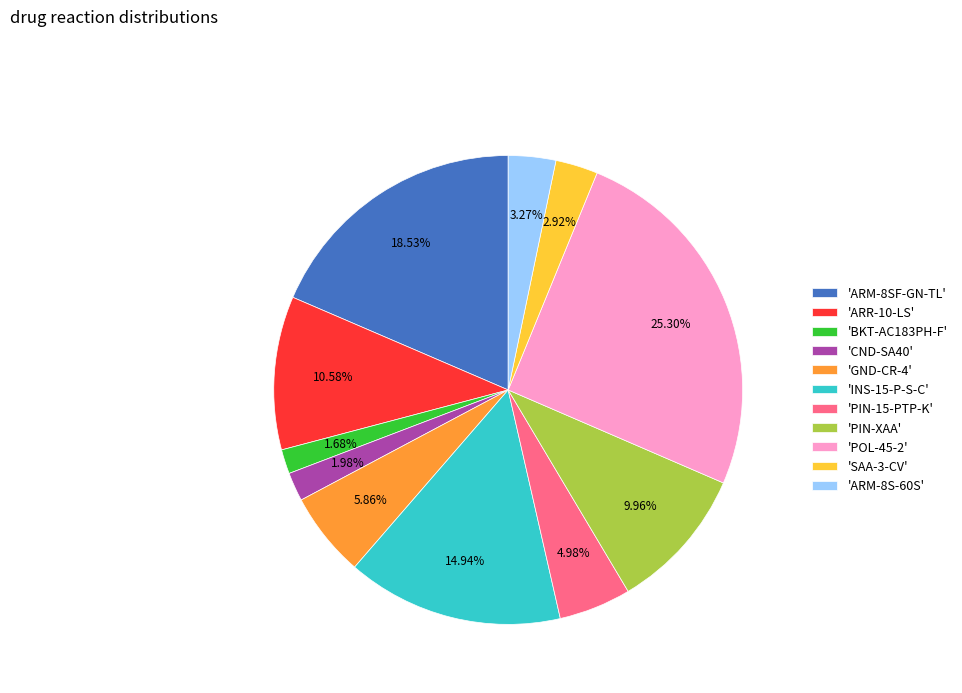

How many segments does this pie chart have?

11